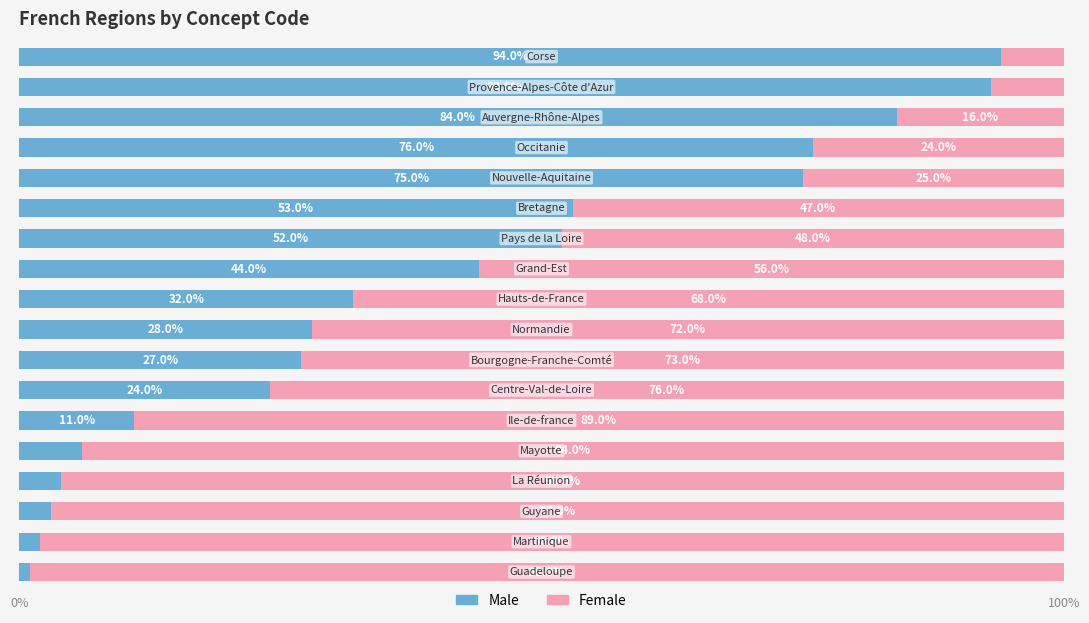

What is the maximum value for Male?

94.0